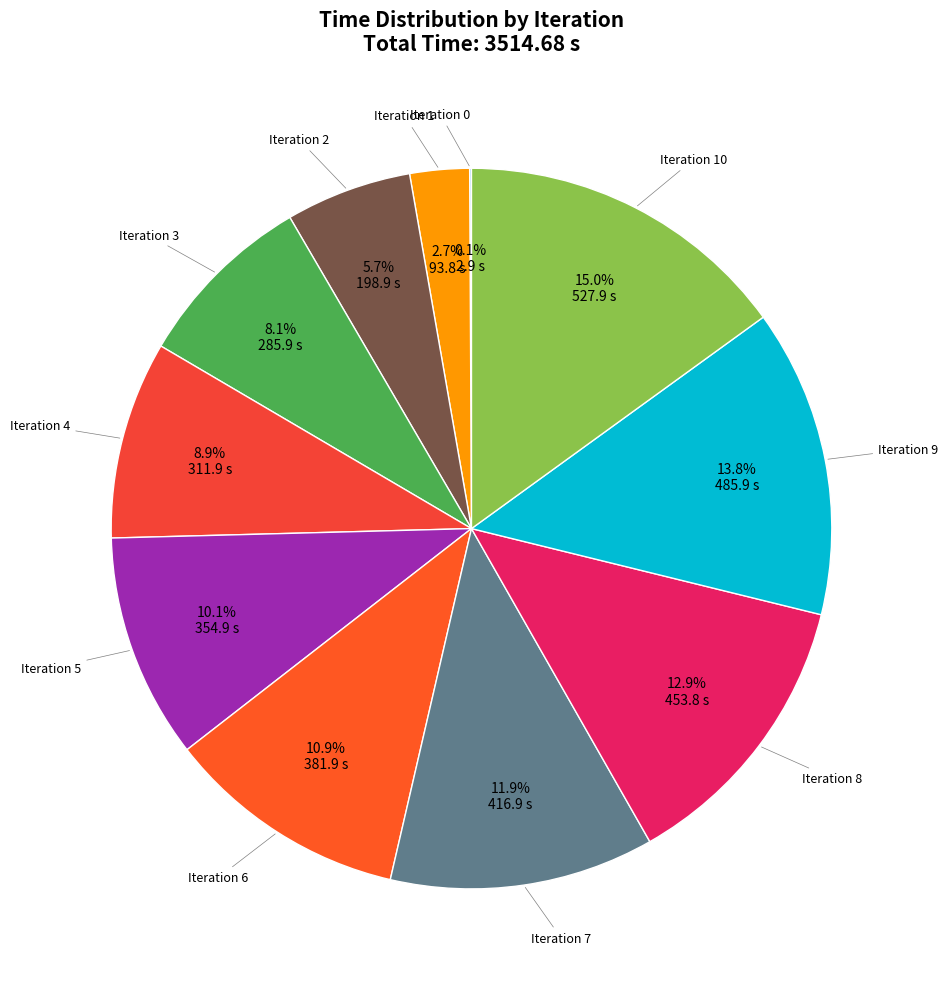

What is the largest slice in the pie chart?

10